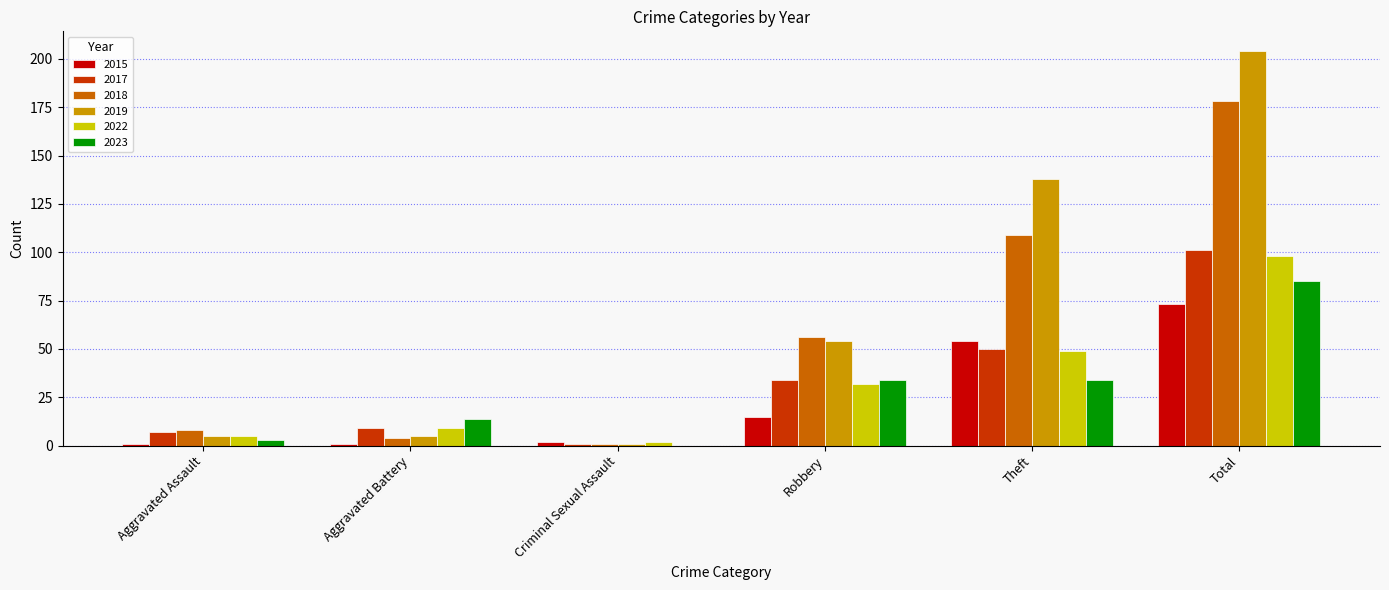

What is the maximum value shown in the chart?

204